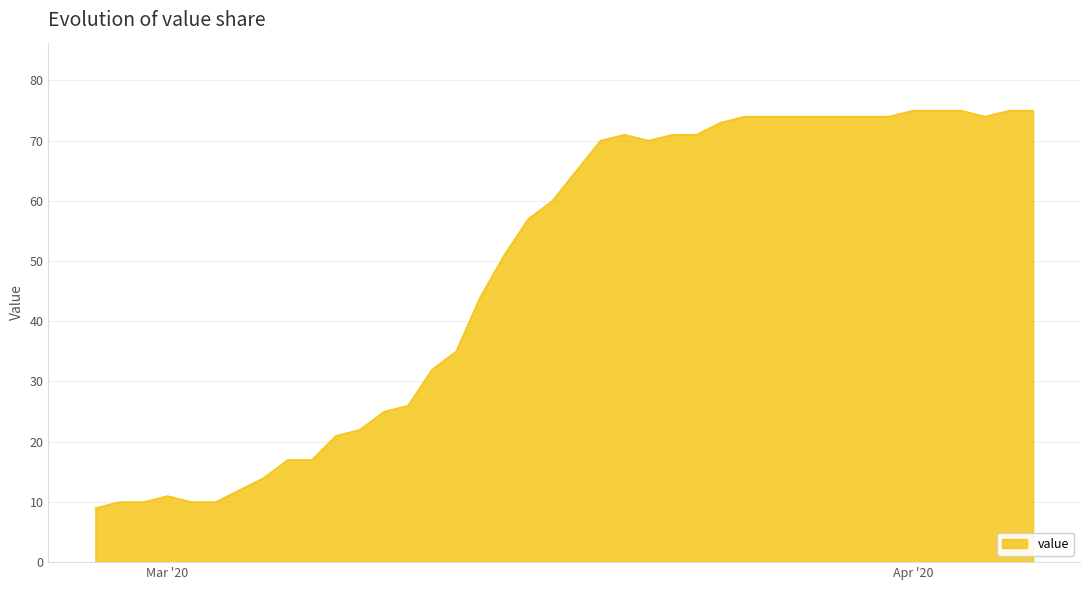

What is the average value?

49